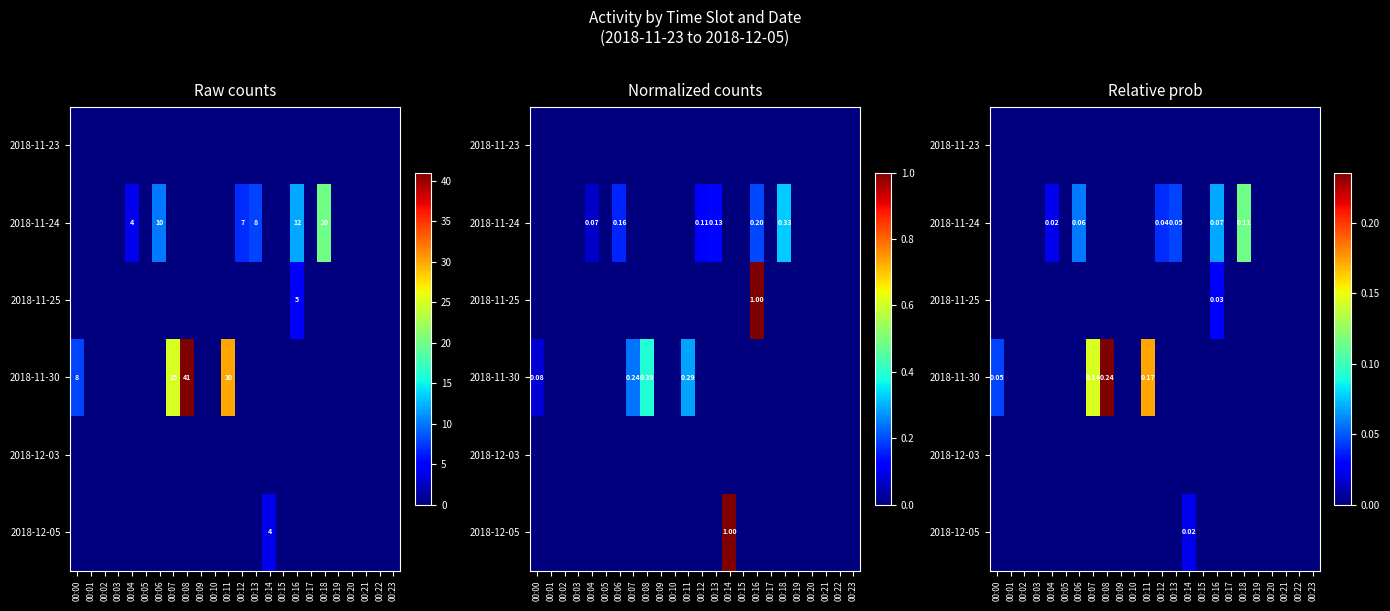

Is the value of 2018-12-03 at 00:09 greater than the value of 2018-11-30 at 00:19?

No